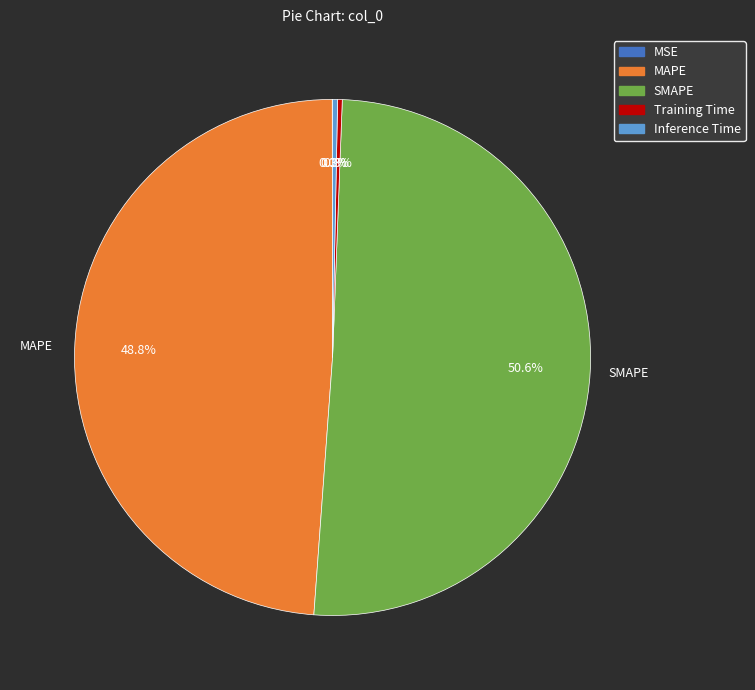

What is the largest slice in the pie chart?

SMAPE